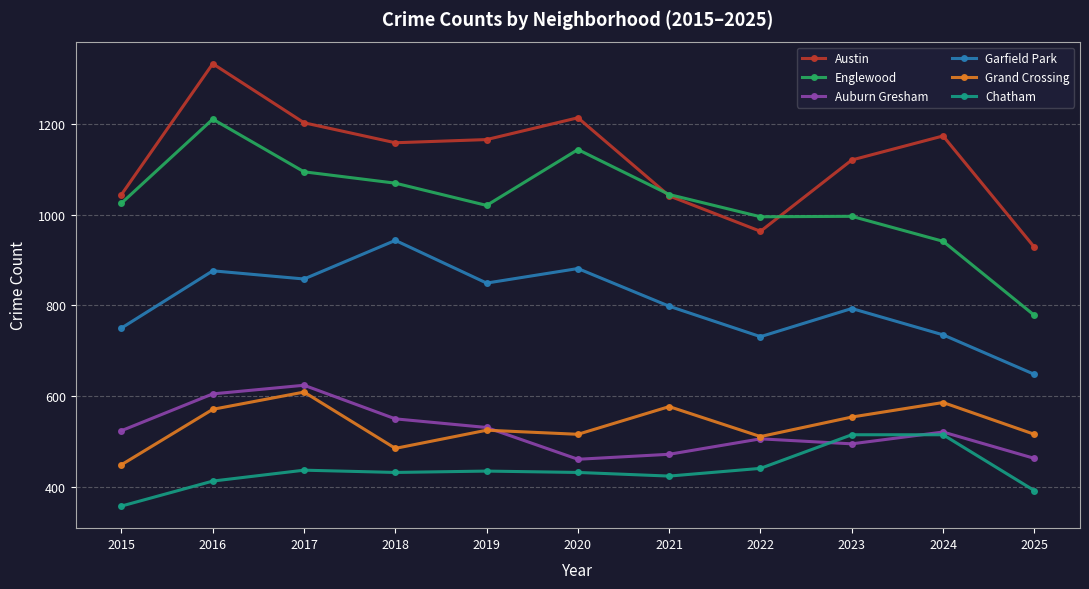

What value does the Grand Crossing series have at 2020?

516